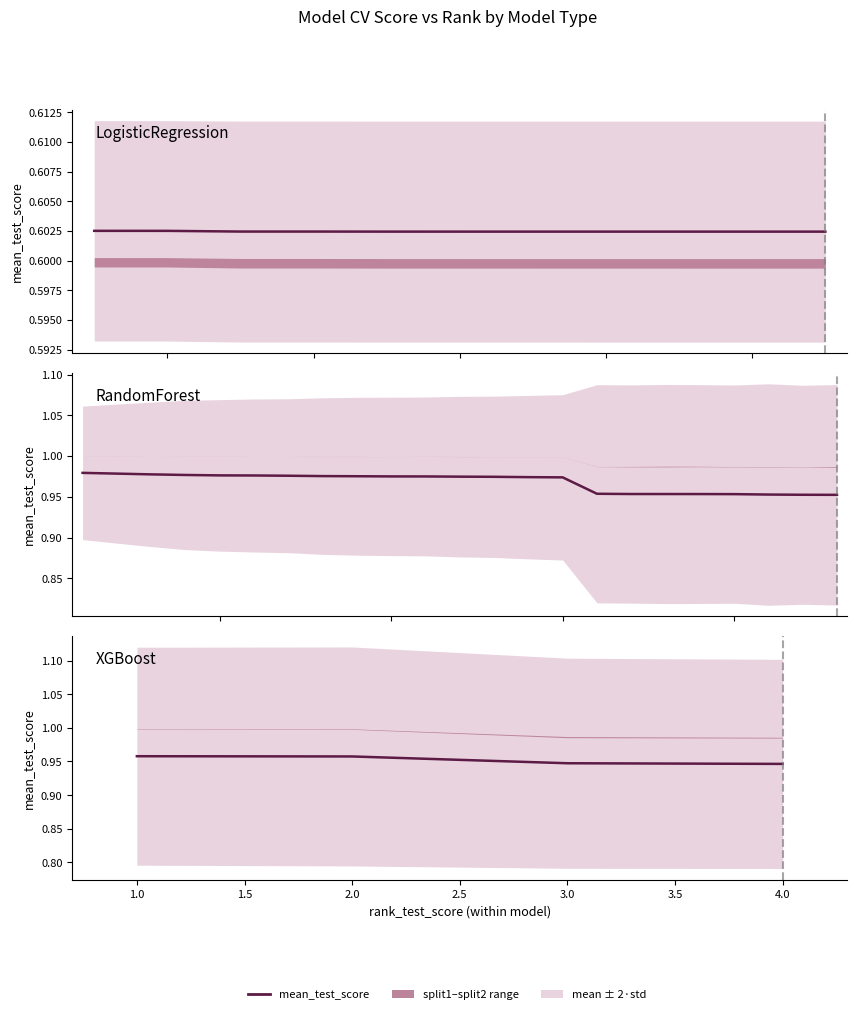

What is the value of the 4th point from the left?

0.9